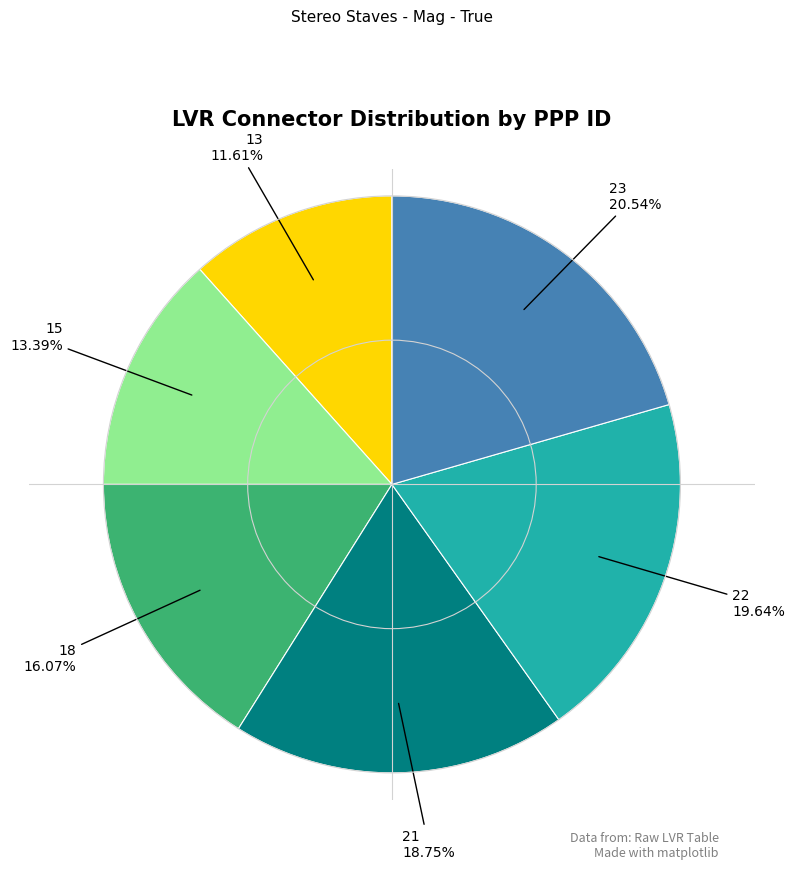

Does 13 represent more than half of the total?

No